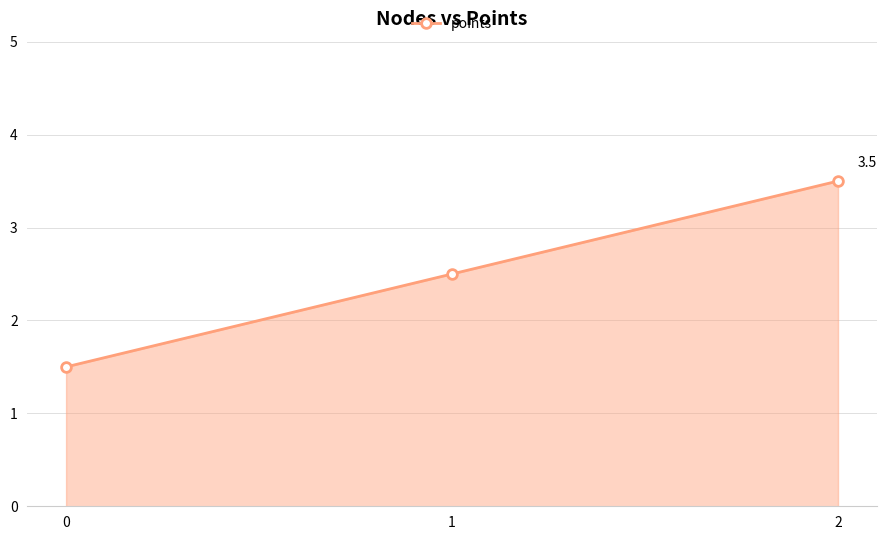

Count the number of categories in the chart.

3